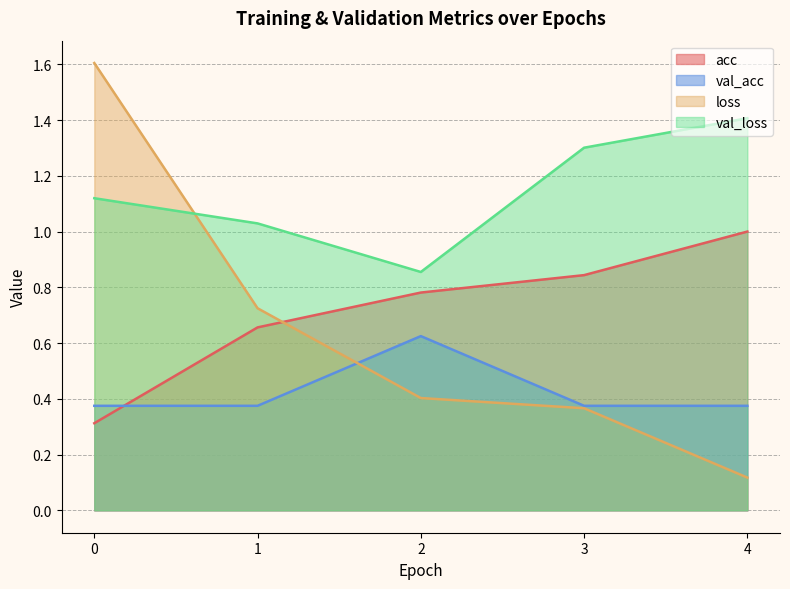

Which has a higher value, 0 or 4?

4